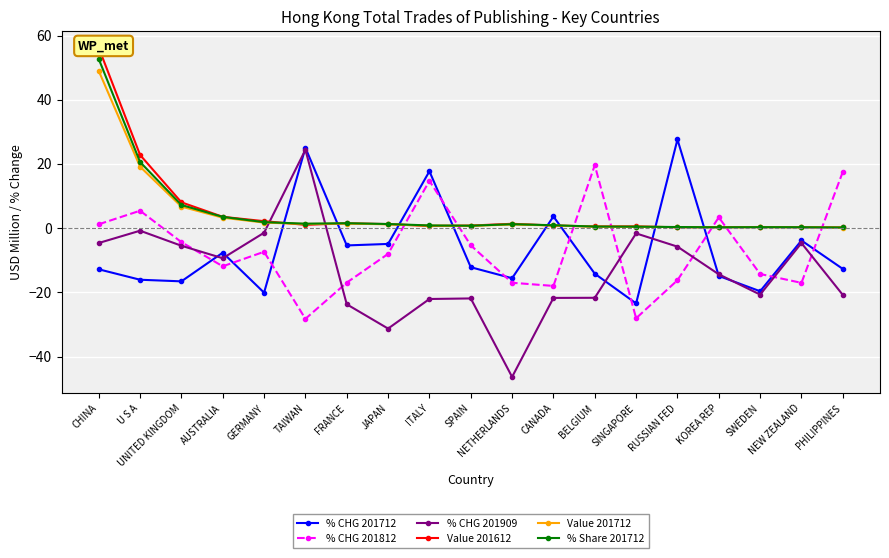

In % Share 201712, how many points are higher than both neighbors (excluding endpoints)?

3